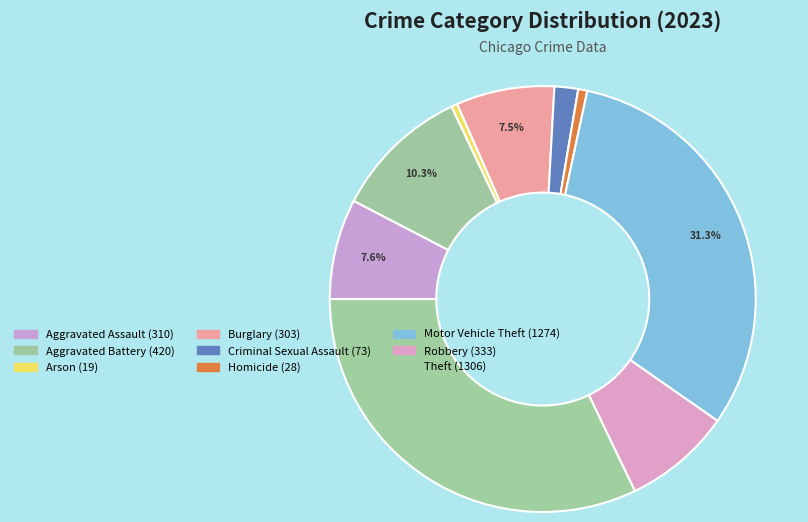

Between Burglary and Robbery, which is larger?

Robbery